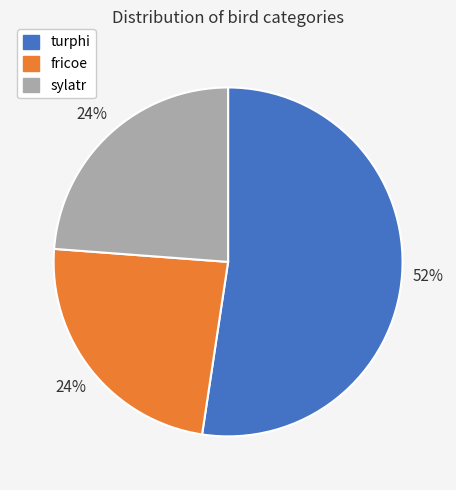

Does turphi account for over 50% of the chart?

Yes